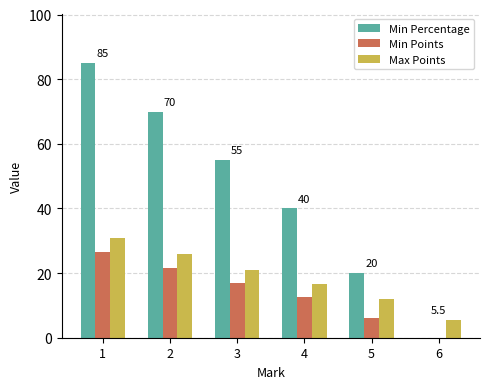

What is the total value across all series at 5?

38.0